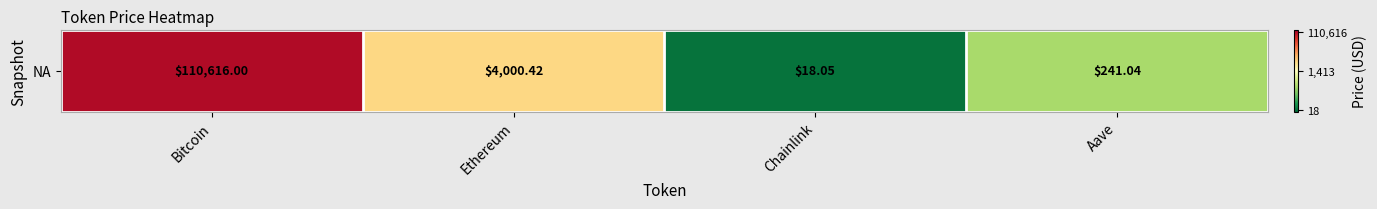

What is the difference between the values at Aave and Bitcoin?

2.7